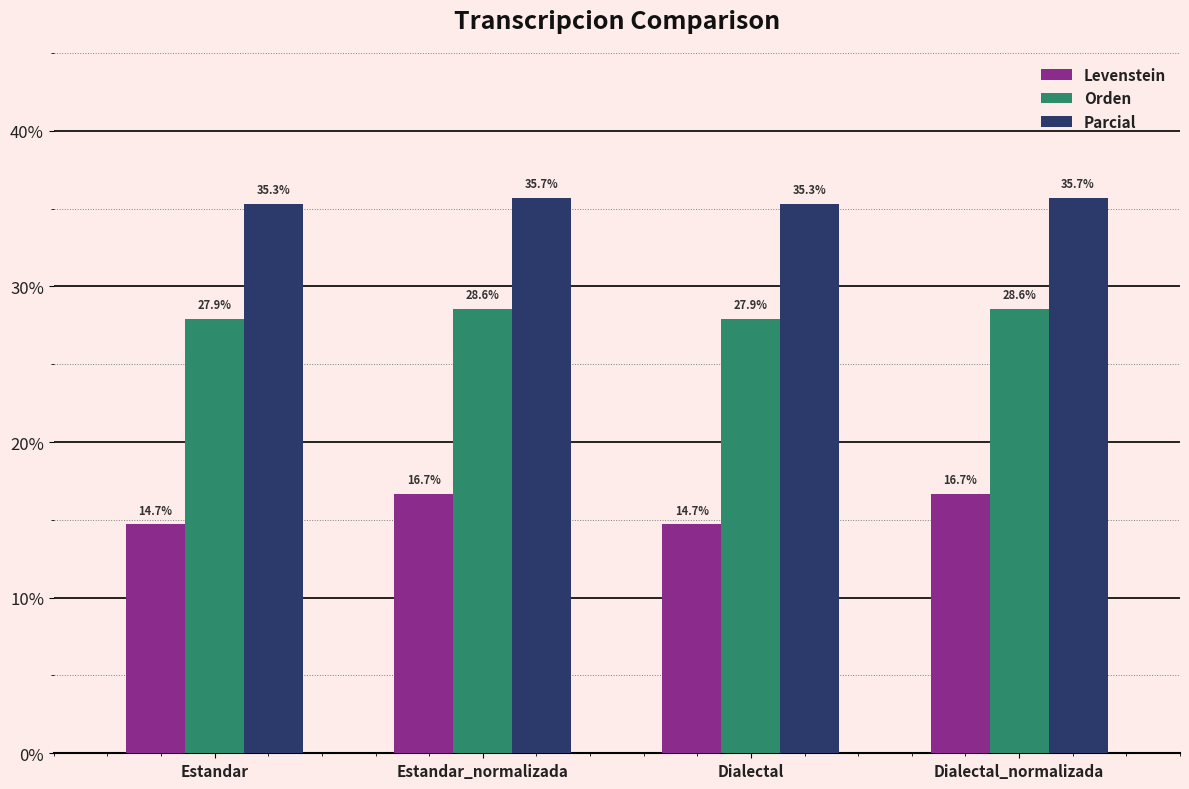

Reading left to right, what are all the values shown in this chart?

Levenstein: 14.7	16.7	14.7	16.7
Orden: 27.9	28.6	27.9	28.6
Parcial: 35.3	35.7	35.3	35.7